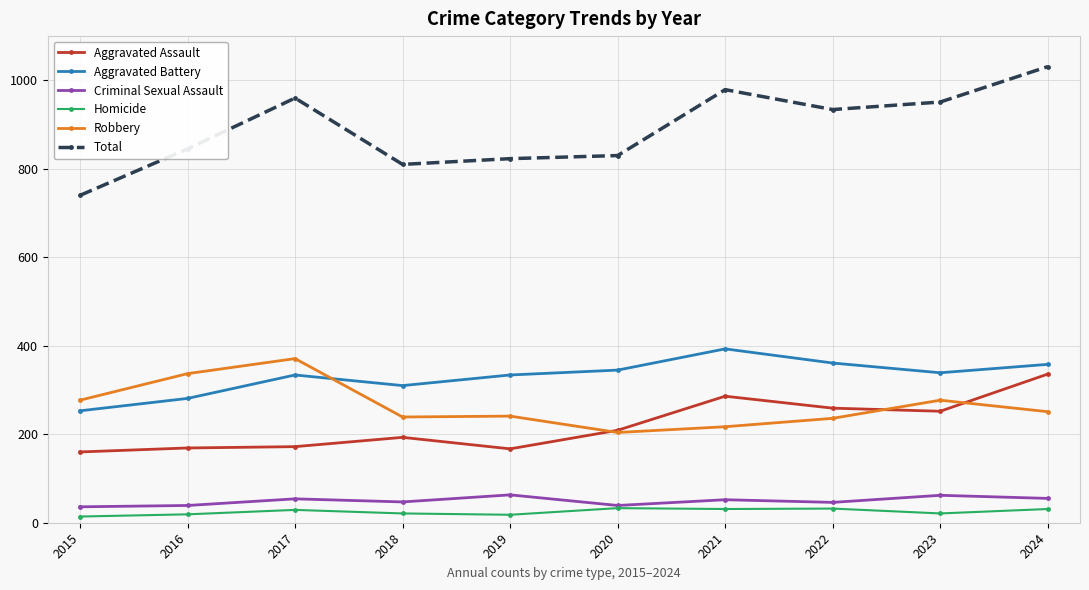

True or false: Total and Aggravated Assault intersect in this chart.

False